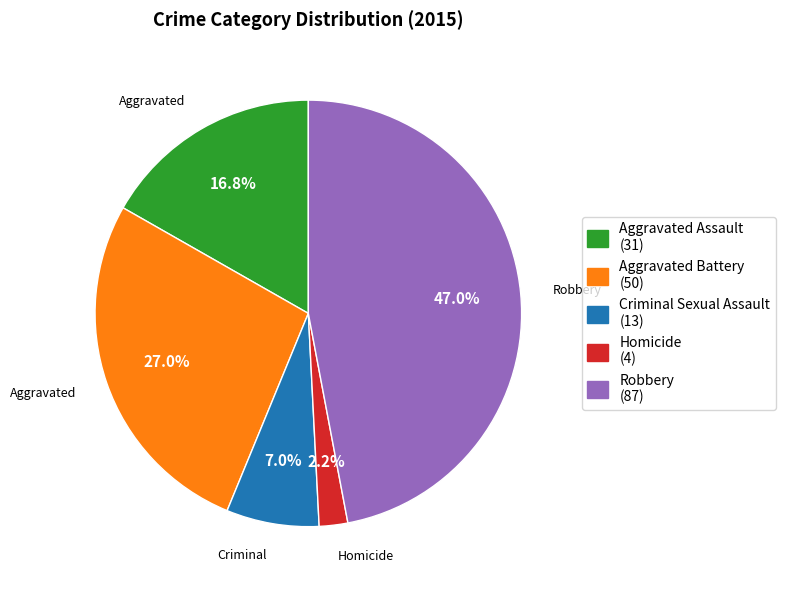

Is Homicide the majority of the pie?

No